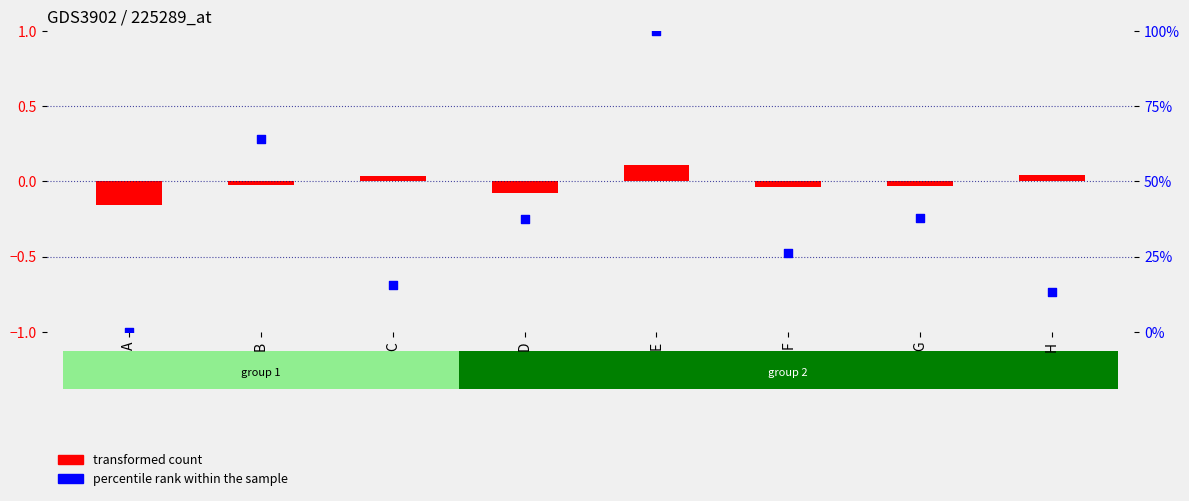

At how many categories does at least one series exceed 53?

2